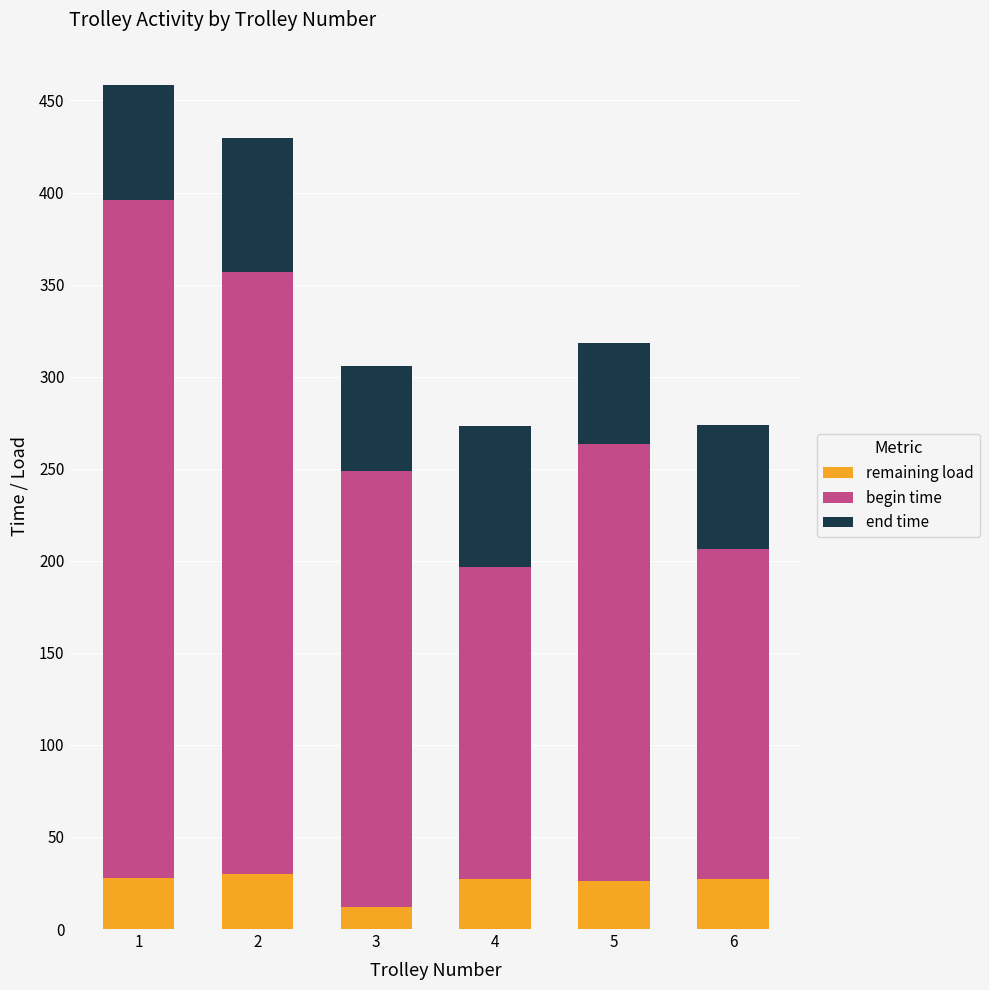

Count the number of data series in this chart.

3